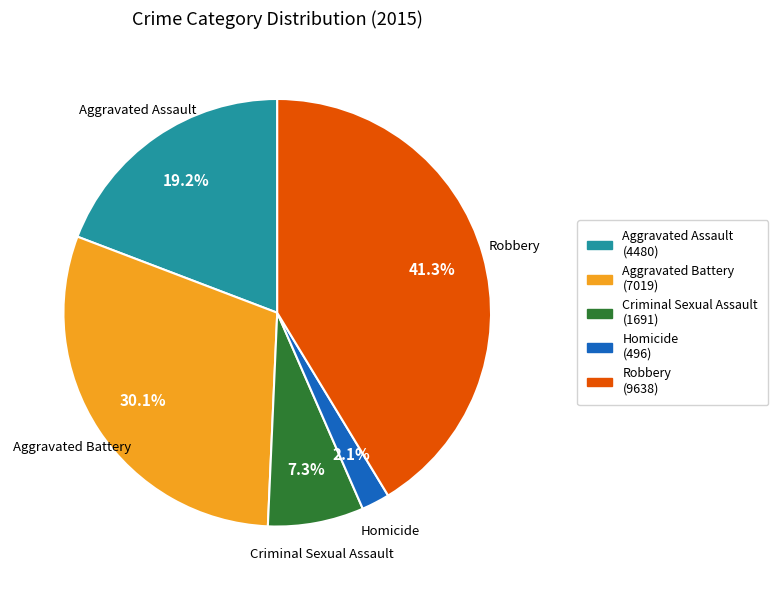

Rank the categories by value from highest to lowest.

Robbery, Aggravated Battery, Aggravated Assault, Criminal Sexual Assault, Homicide